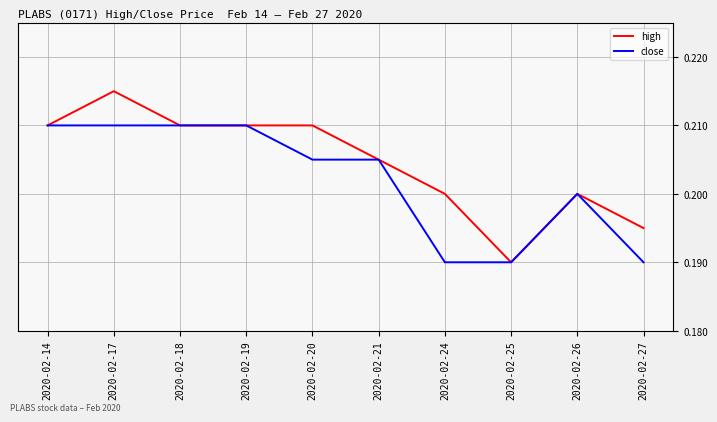

Between 2020-02-18 and 2020-02-20, which series saw the biggest shift?

close